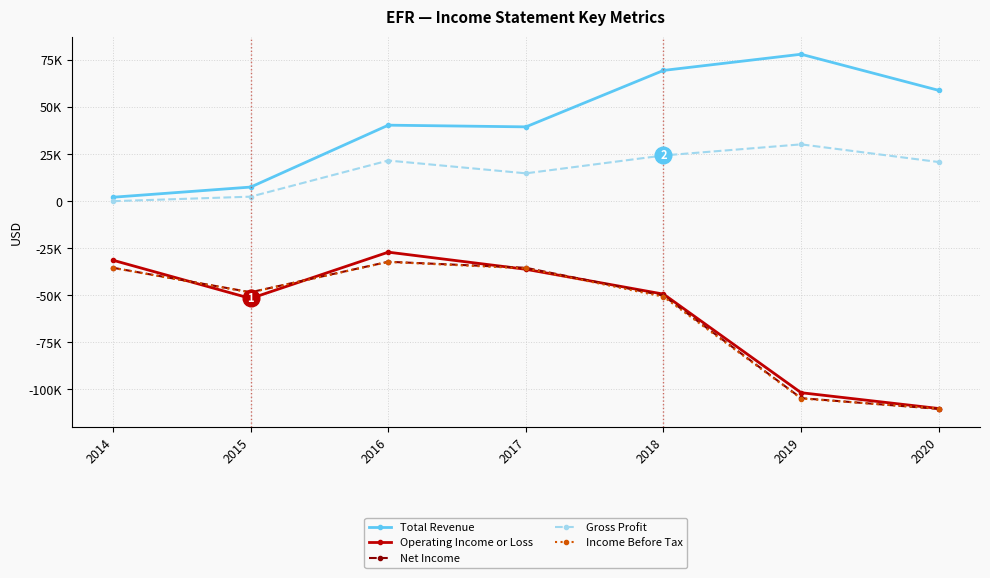

Where is the first local minimum for Total Revenue?

2017